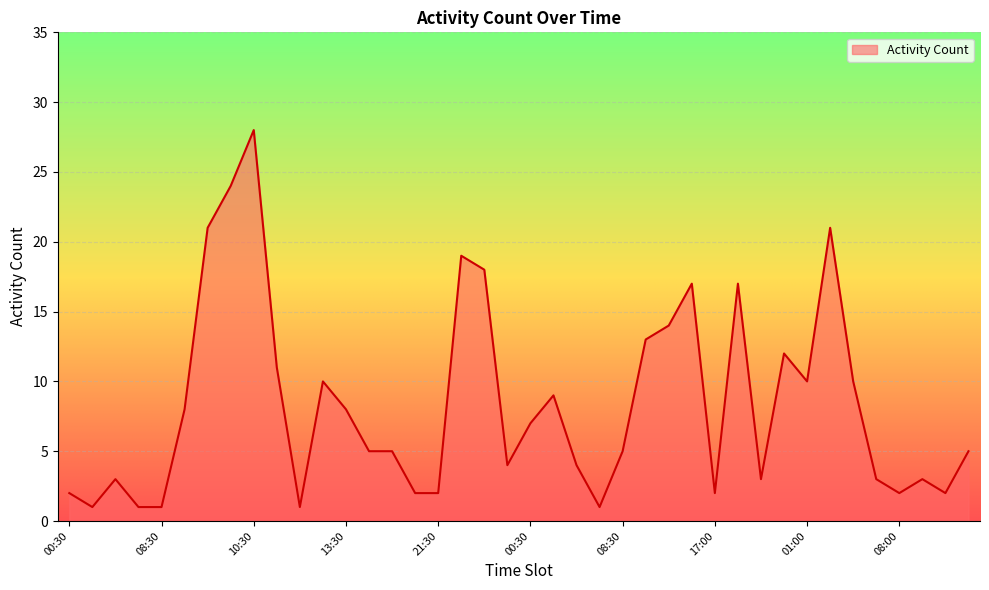

What is the difference between the maximum and minimum values?

27